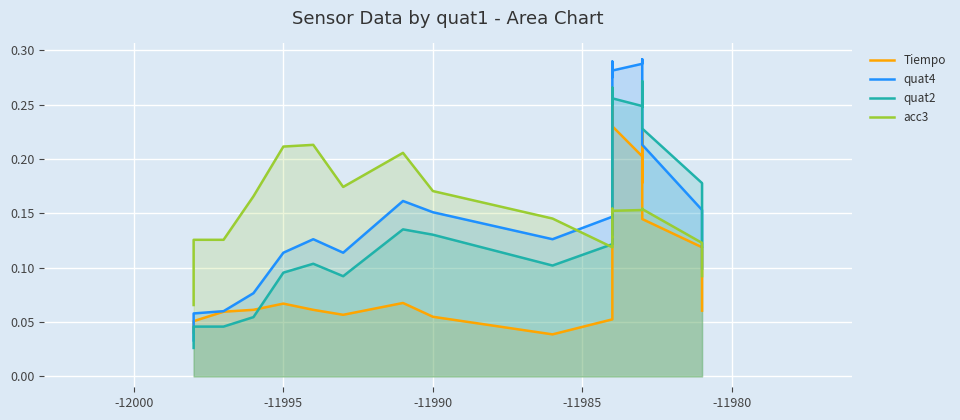

Is it true that quat4 equals 0.3 at 7?

False